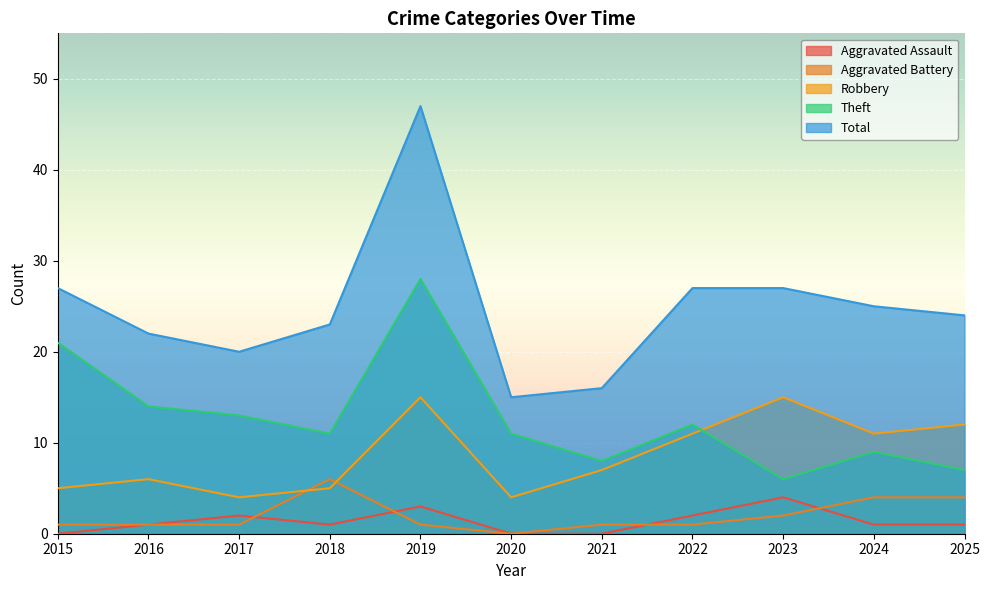

What is the value of the Theft point at the 4th from the left?

11